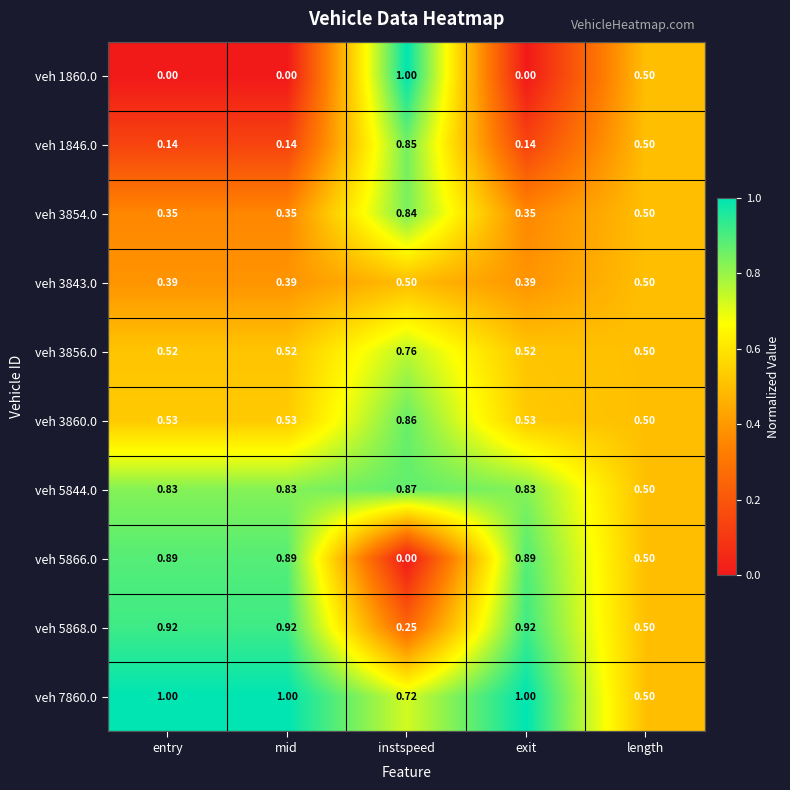

Which category has the lowest value in the veh 5868.0 series?

instspeed